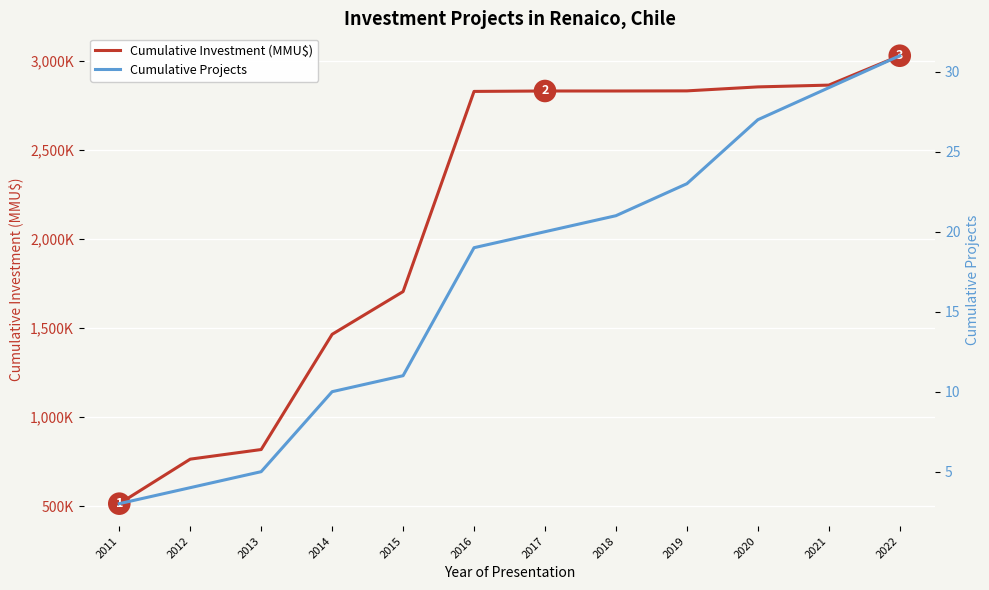

What is the value of the Cumulative Projects point at the 1st from the left?

3